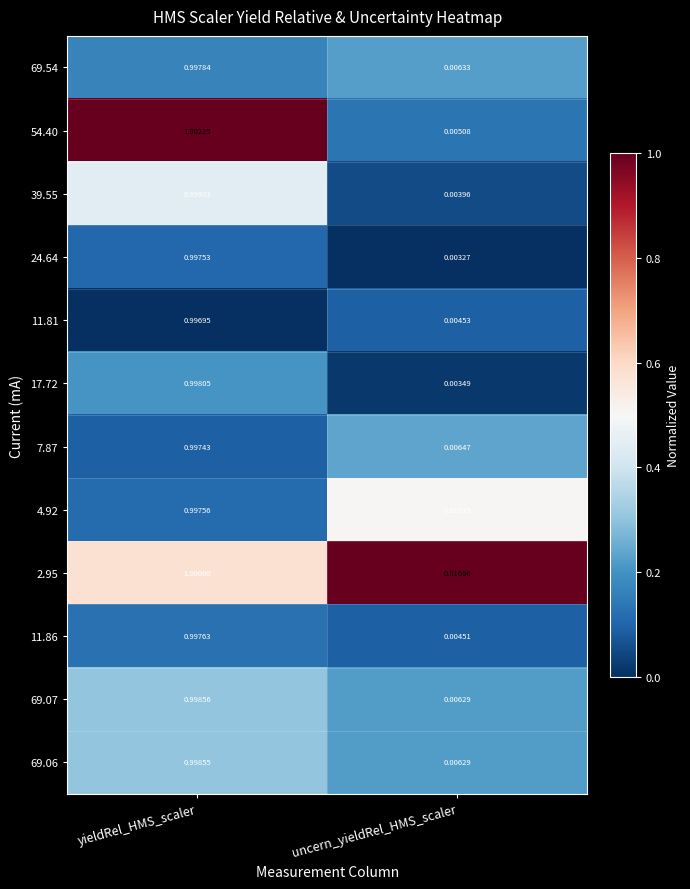

Where is 11.86 nearest to the value 0?

uncern_yieldRel_HMS_scaler